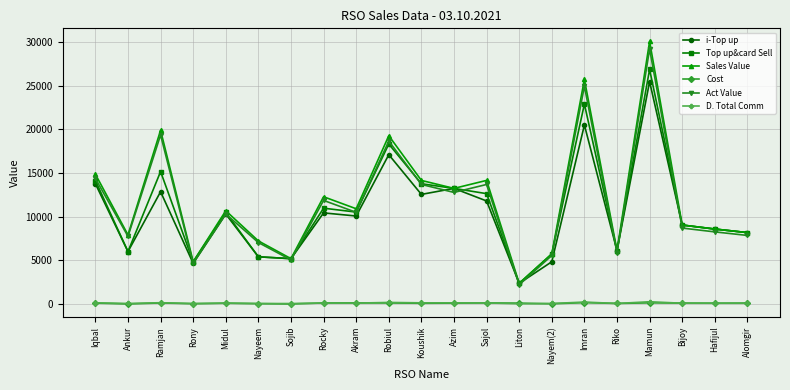

Which series changed the most between Ankur and Ramjan?

Sales Value